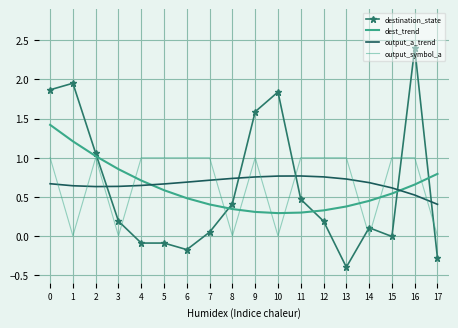

How many lines are shown in the chart?

4